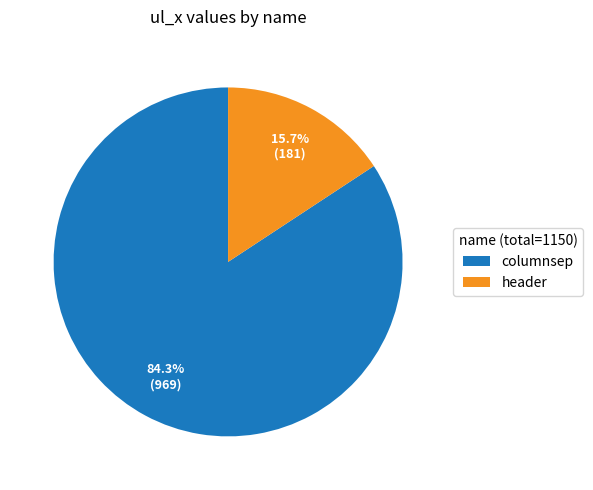

Which has a higher value, columnsep or header?

columnsep